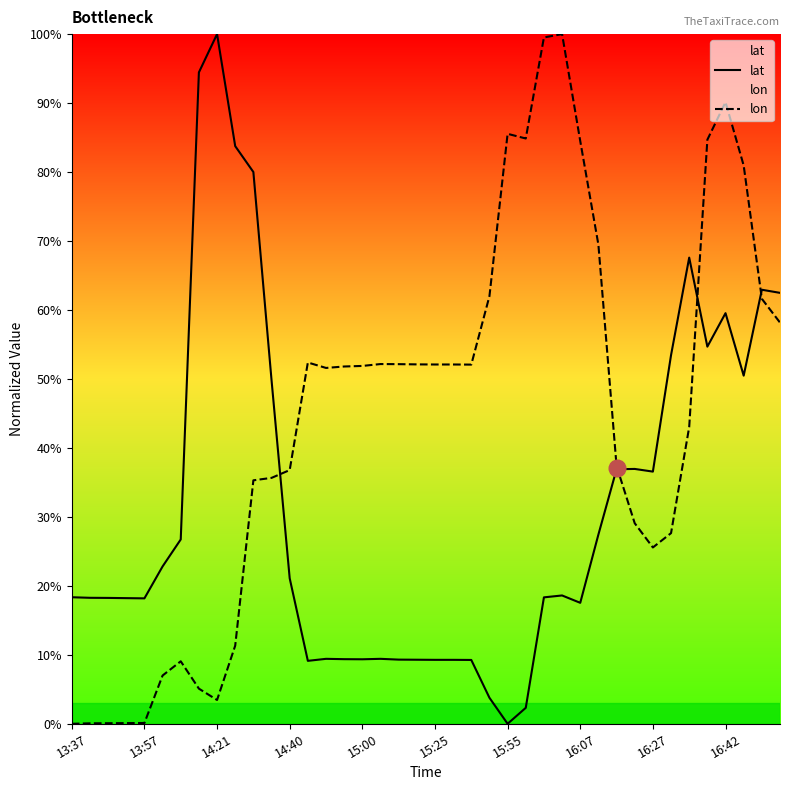

How many lines are shown in the chart?

2